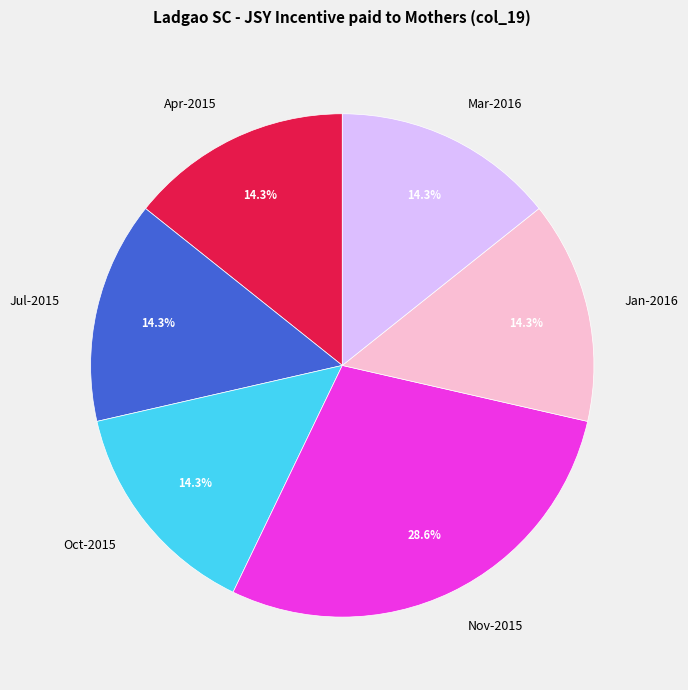

How much of the chart is everything except Apr-2015?

85.7%